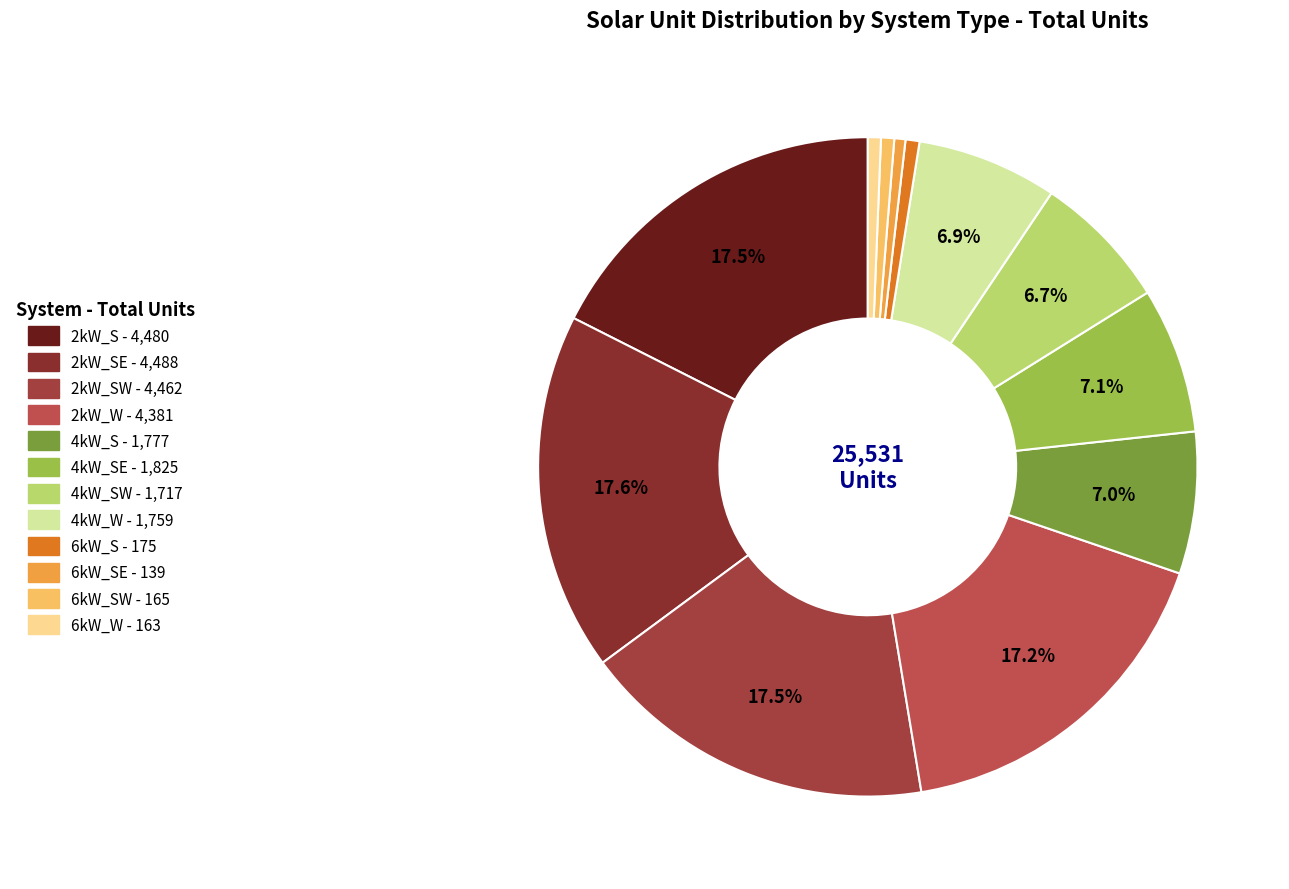

How many segments does this pie chart have?

12